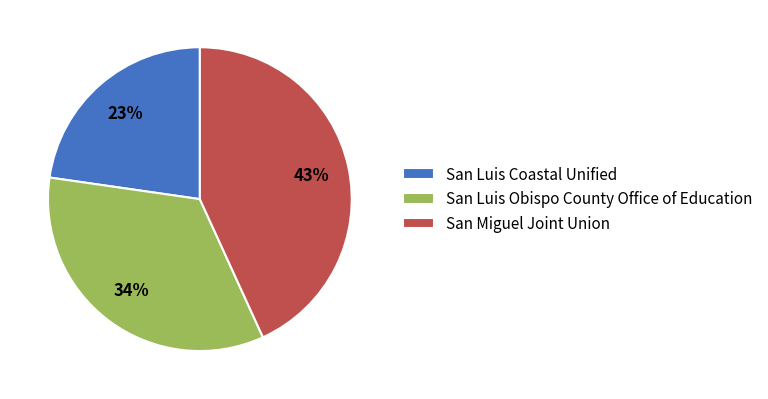

Which slice is the smallest?

San Luis Coastal Unified